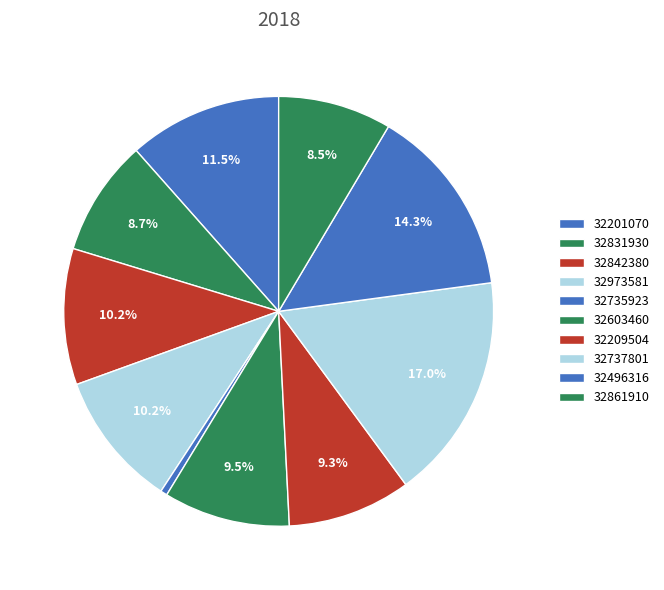

To the nearest percent, what portion does 32603460 represent?

10%